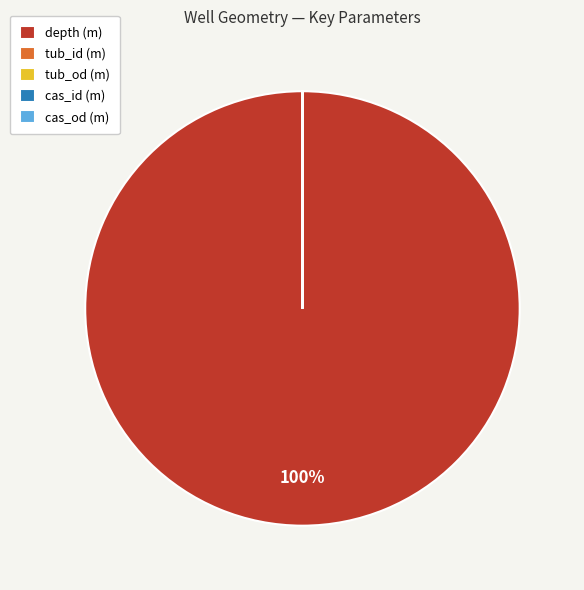

What is the majority slice?

depth (m)